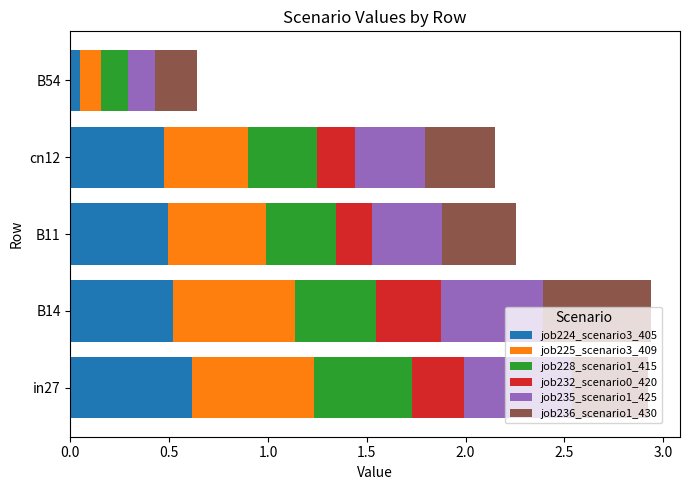

What is the highest value of the job224_scenario3_405 series?

0.6